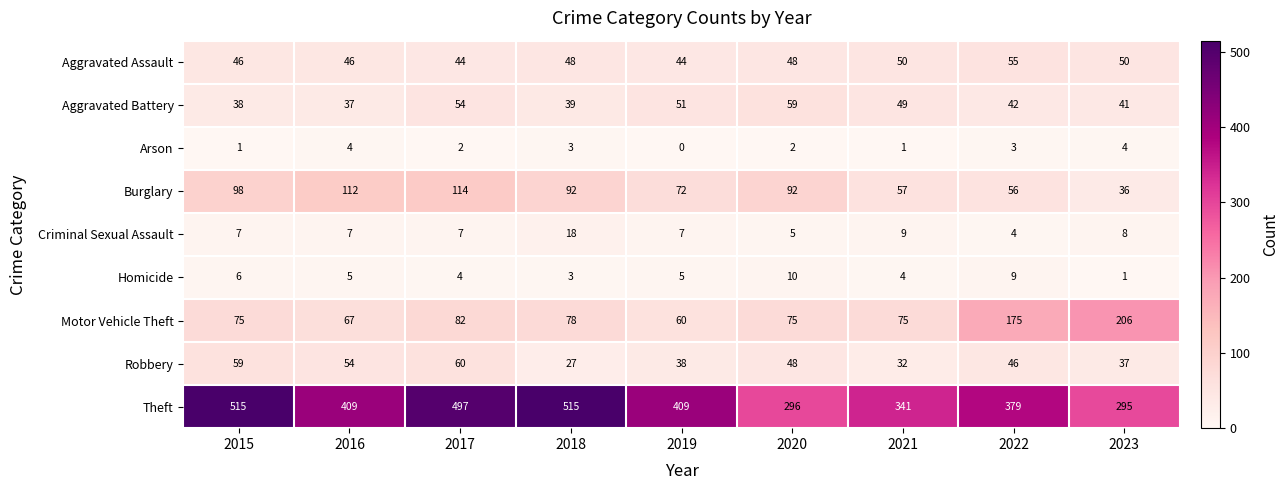

At which label does Motor Vehicle Theft reach its peak?

2023